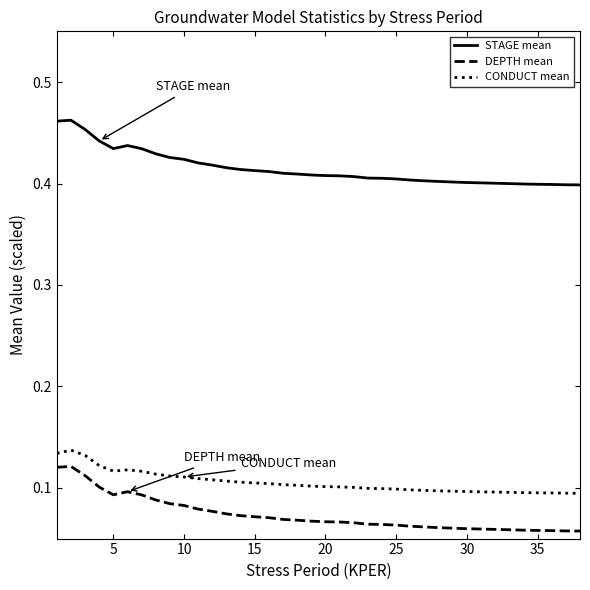

True or false: CONDUCT mean and STAGE mean cross at least once.

False